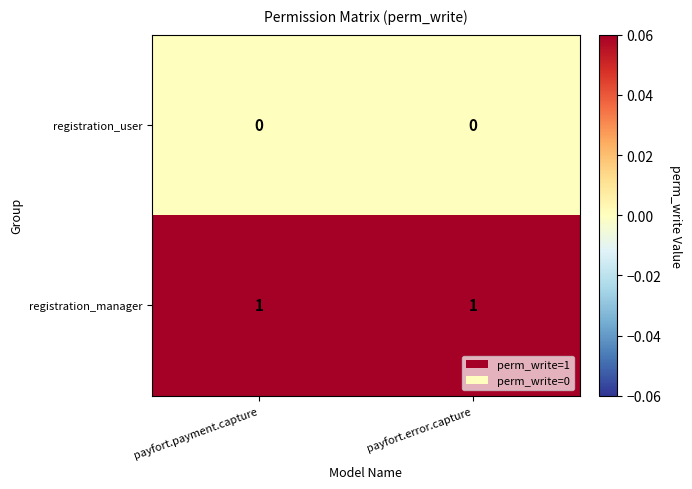

Which series has the largest total across all categories?

registration_manager